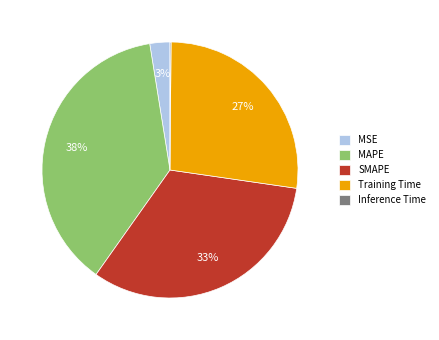

To the nearest percent, what is the difference between the largest and smallest slice percentages?

38%